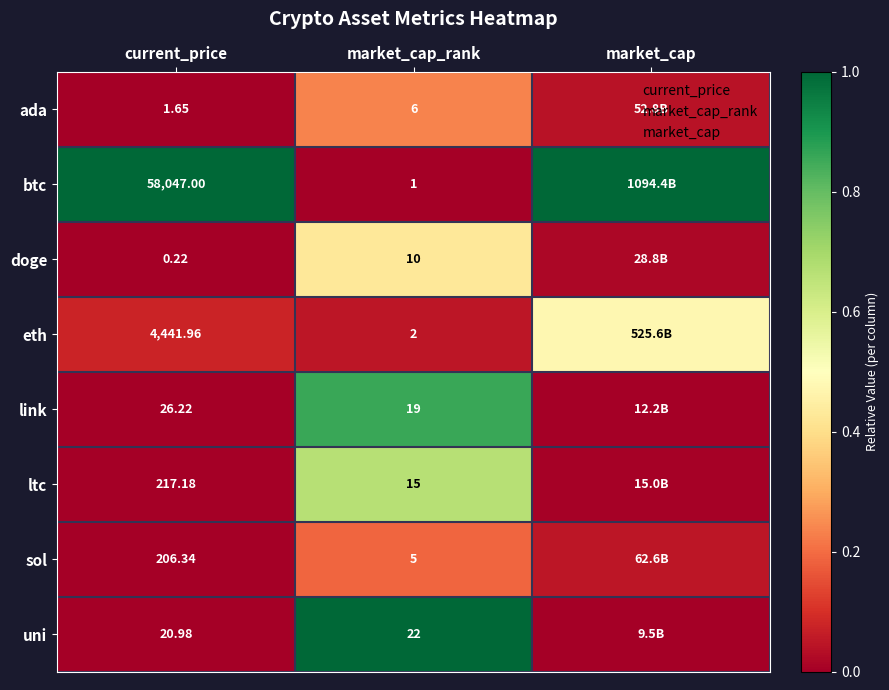

Which series has the largest range (max minus min)?

btc